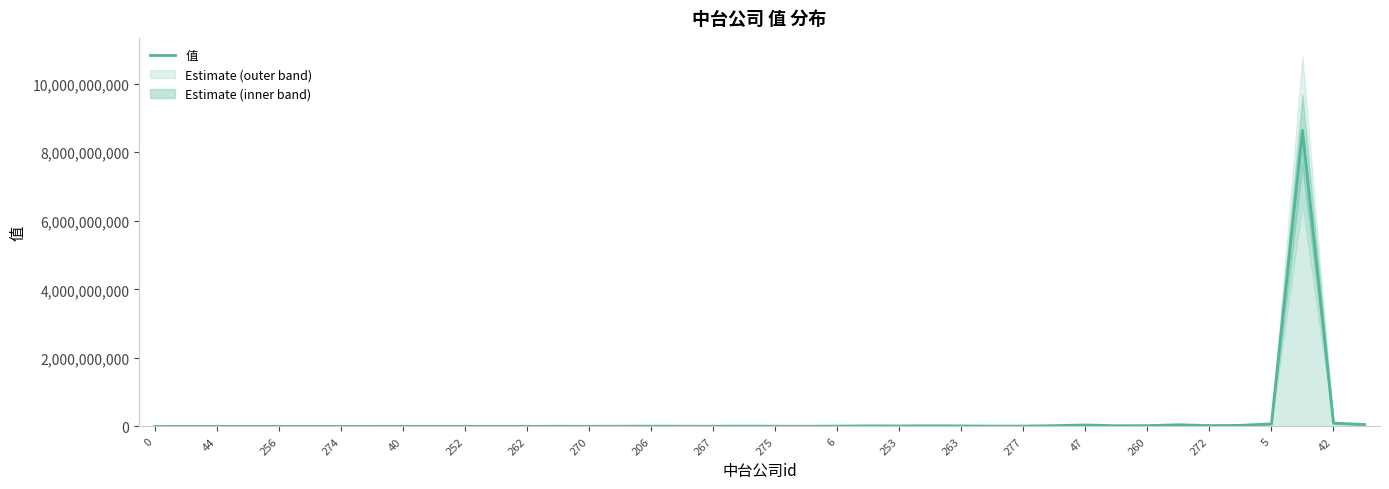

What is the value of the 31st point from the left?

41453062.6